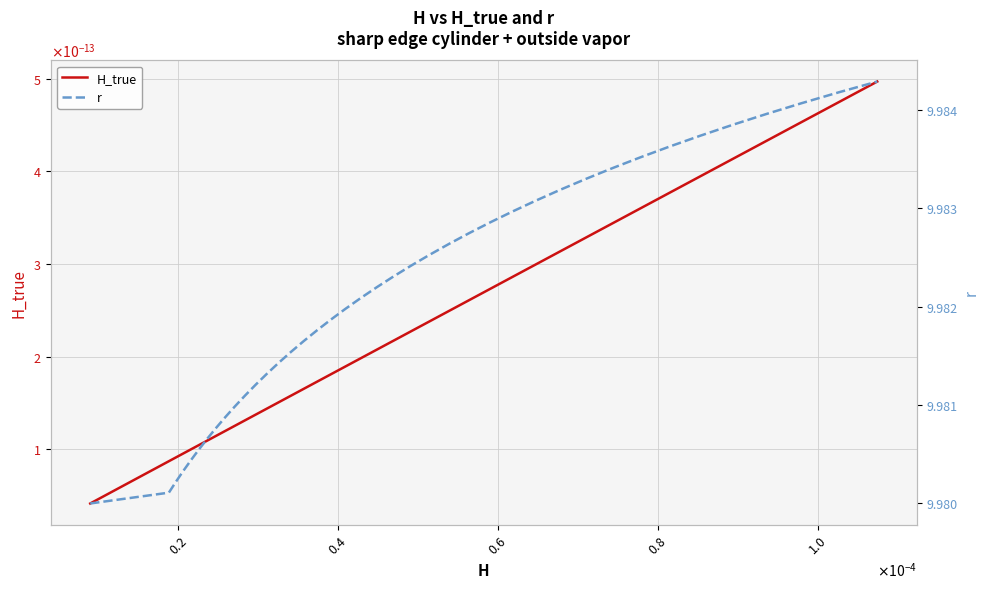

Is it true that r equals 17.1 at $\mathdefault{0.6}$?

False